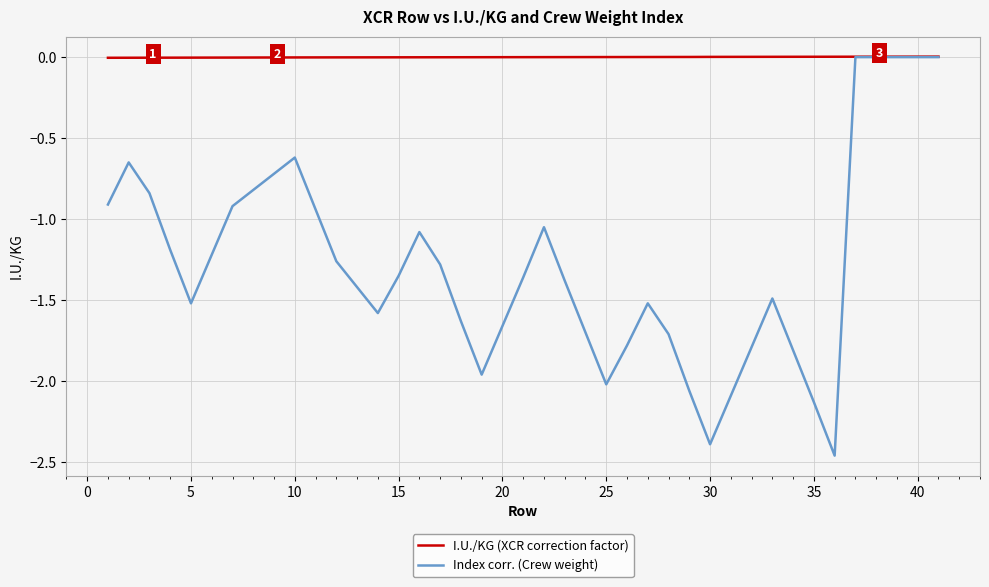

What is the difference between the maximum and minimum values in the Index corr. (Crew weight) series?

2.5